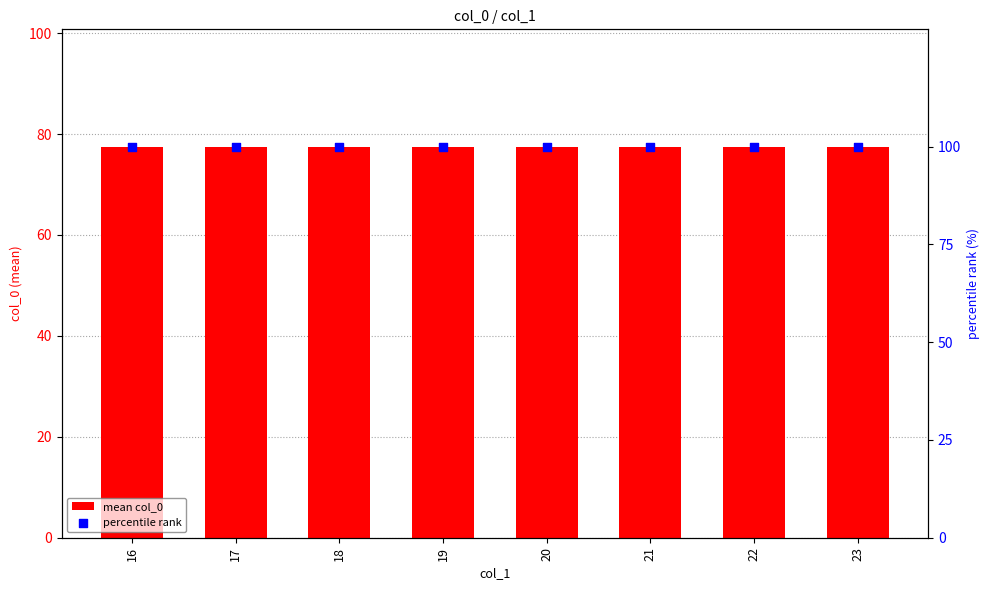

Which series has the largest total across all categories?

percentile rank